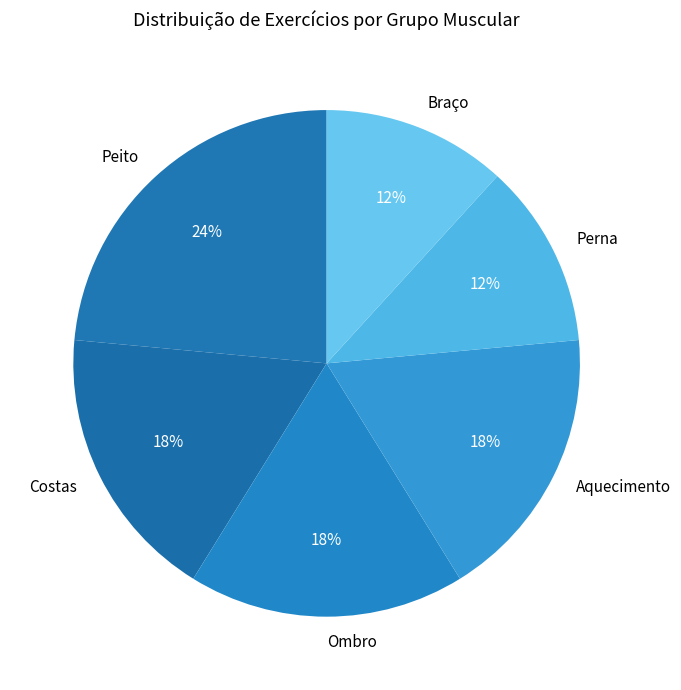

True or false: Perna accounts for 7% of the total.

False